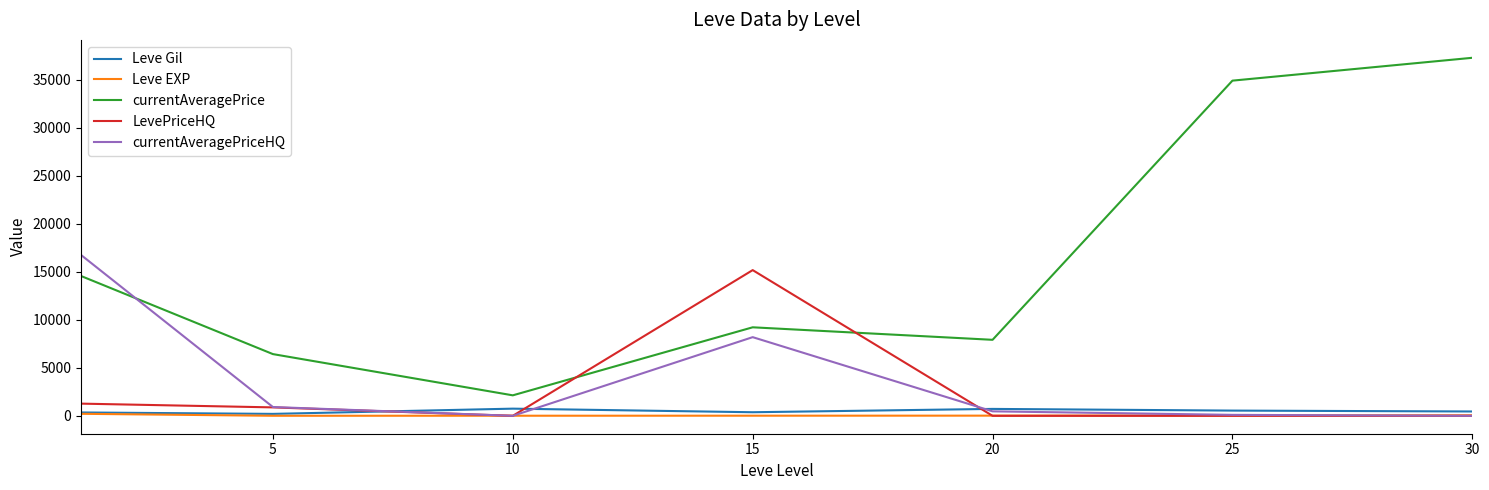

What are all the series names shown in the legend?

Leve Gil, Leve EXP, currentAveragePrice, LevePriceHQ, currentAveragePriceHQ